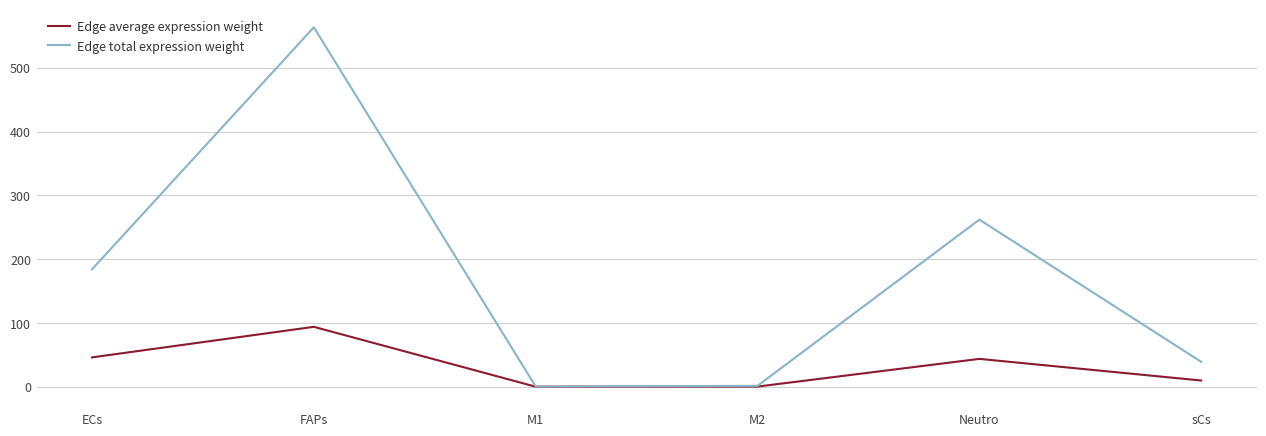

Which category has the highest value in the Edge average expression weight series?

FAPs